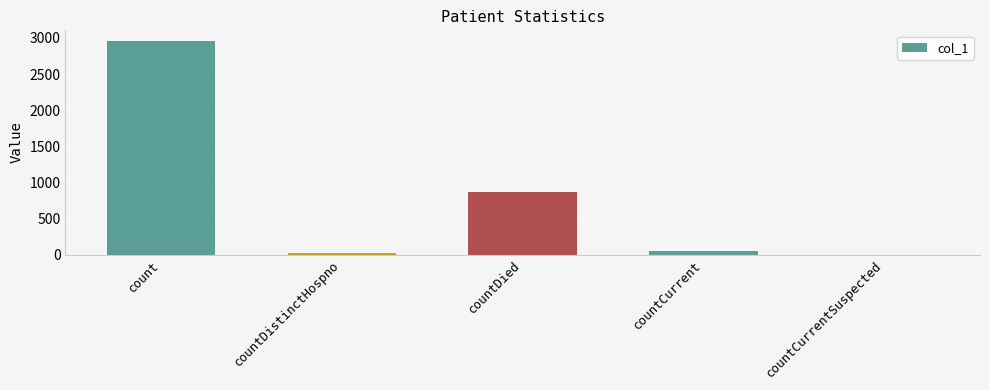

Reading left to right, list all the values displayed in this chart.

2957	22	869	43	0